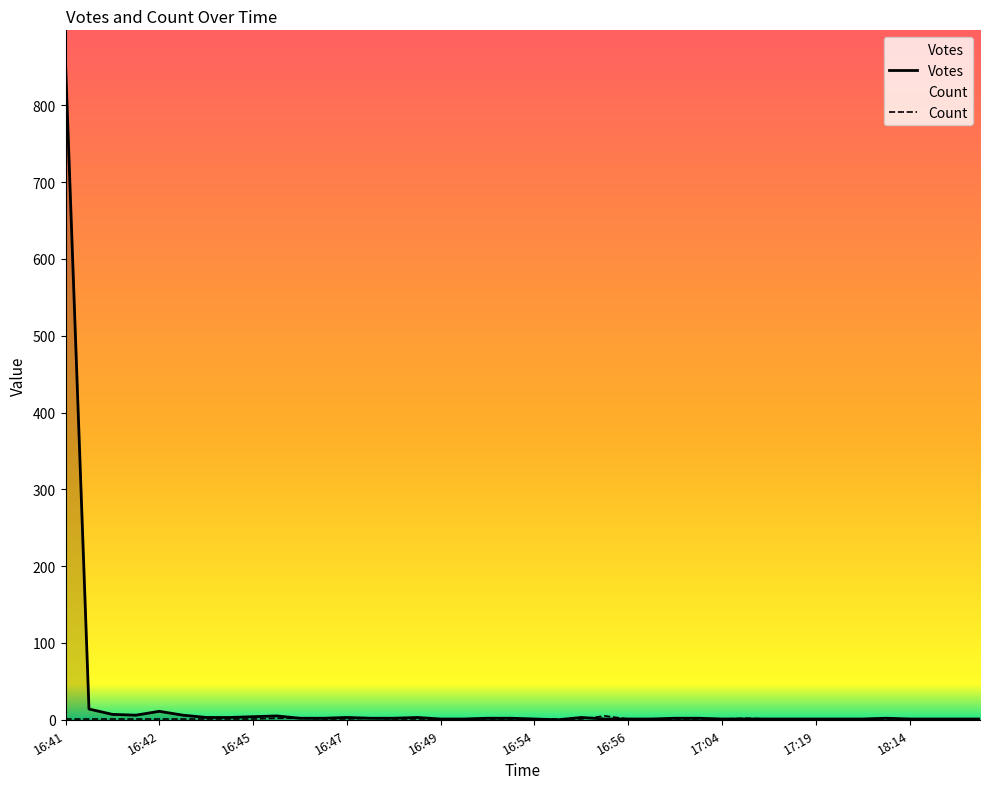

At which category is the sum across all series the highest?

16:41